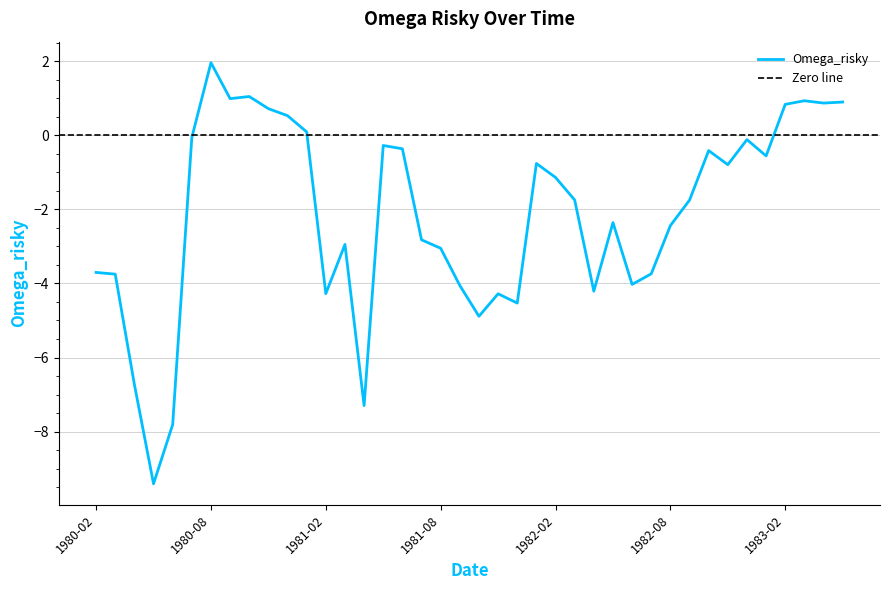

The chart shows a value of -6.0 at 1980-03. True or false?

False